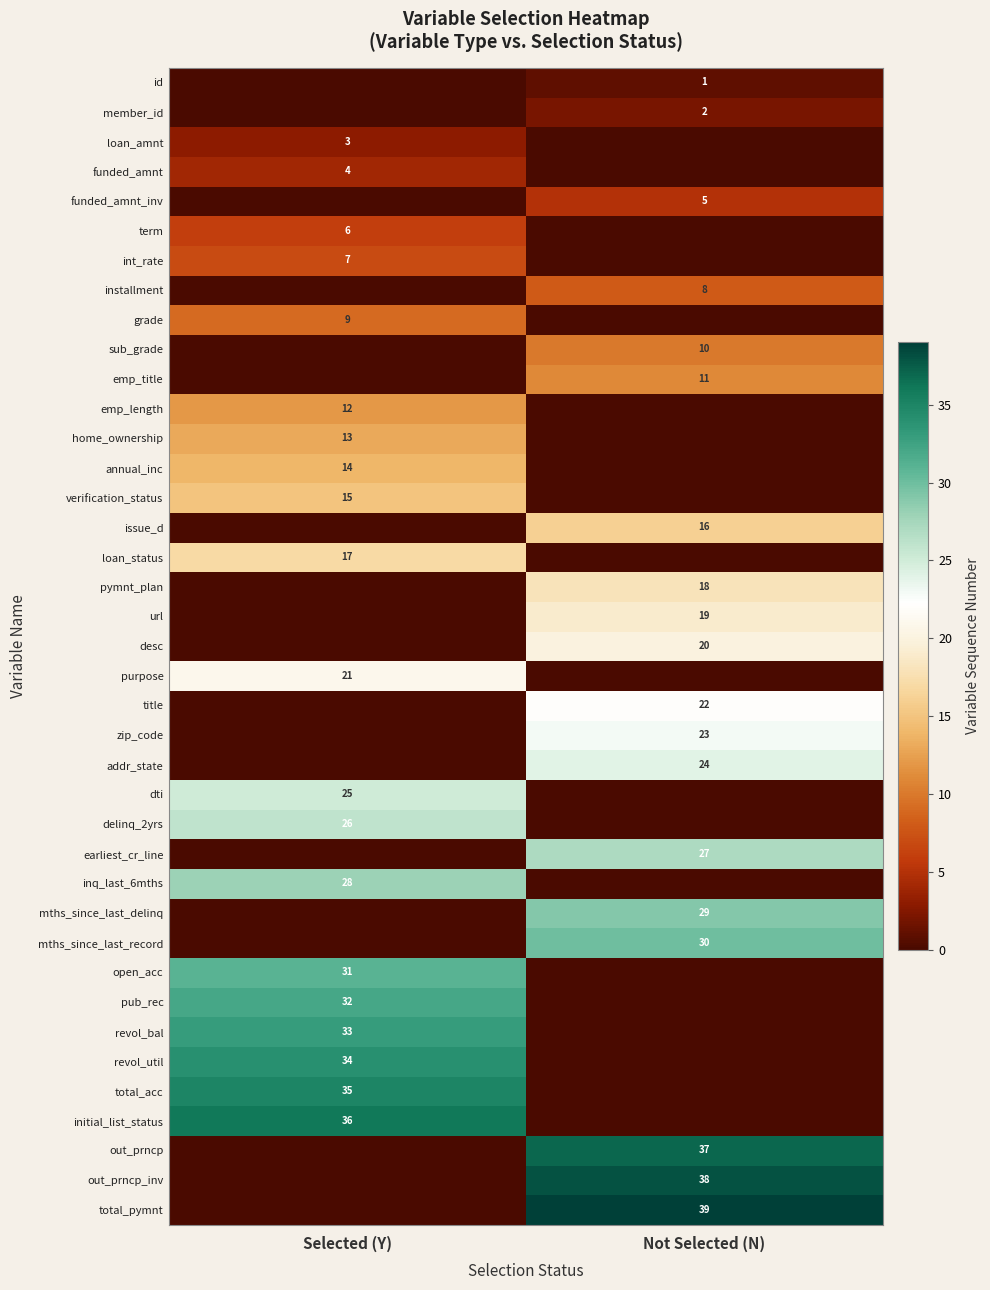

True or false: installment has a value of 8 at Not Selected (N).

True